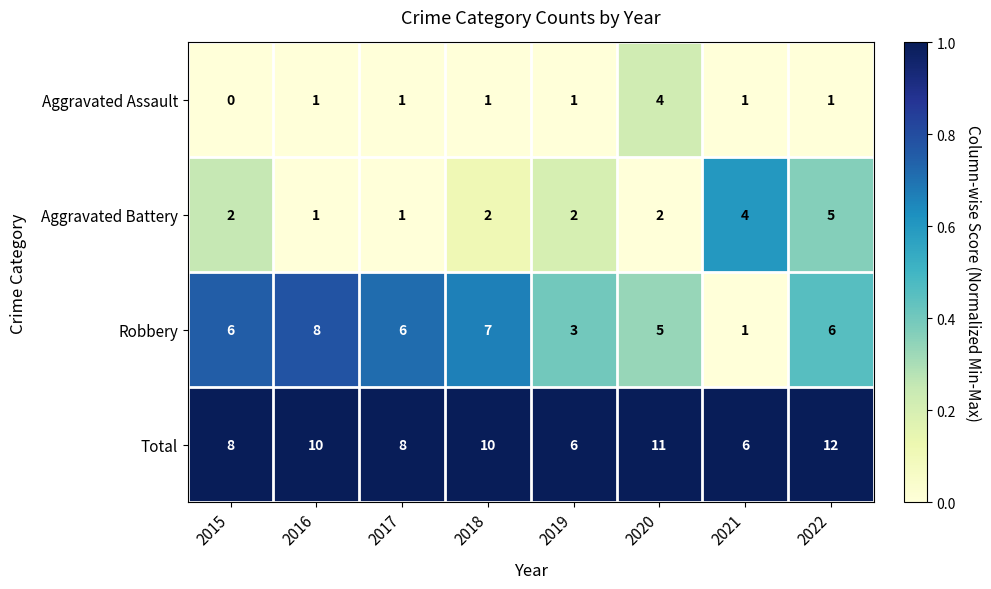

Is it true that Robbery equals 2 at 2016?

False